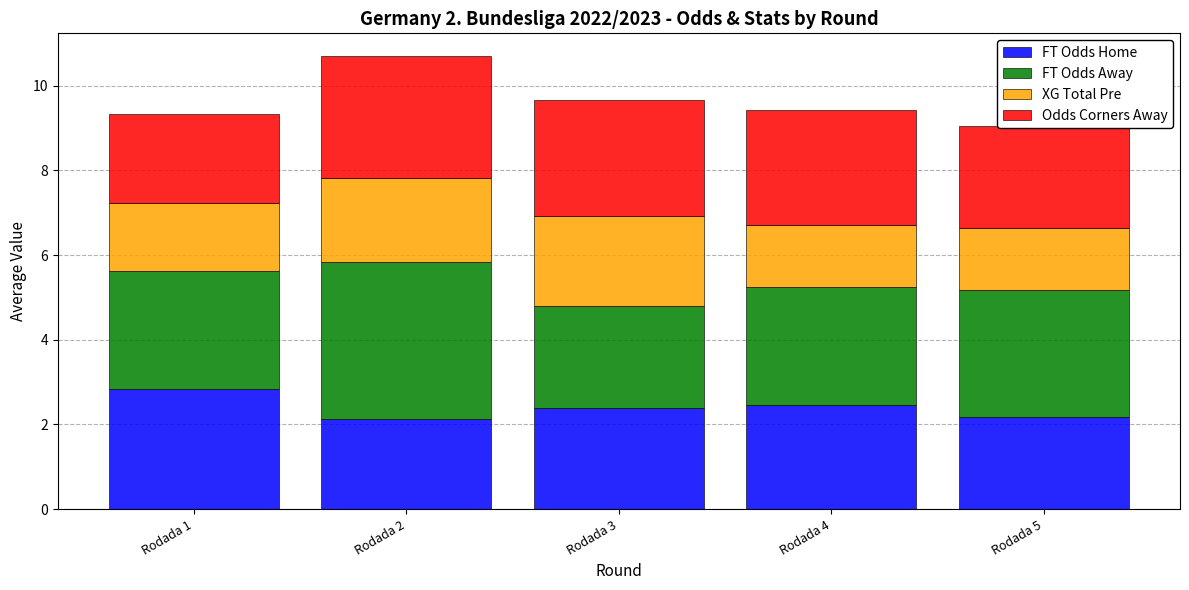

What is the difference between the FT Odds Home values at Rodada 1 and Rodada 5?

0.7